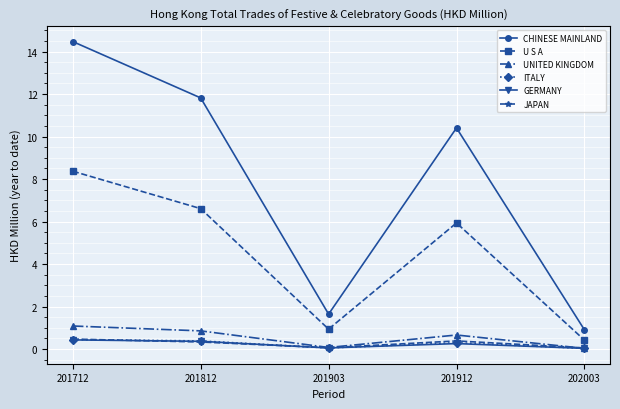

What is the difference between the highest and lowest values at 201812?

11.5